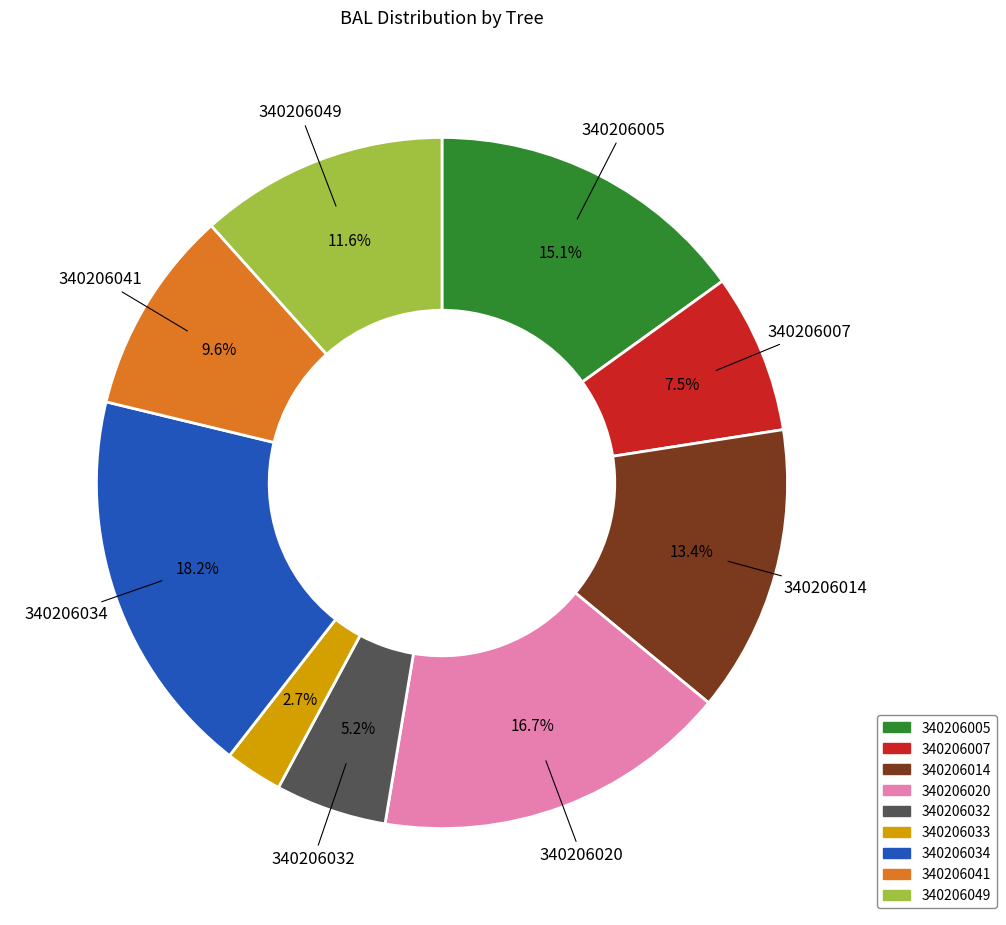

Is there any slice that represents more than half of the pie?

No